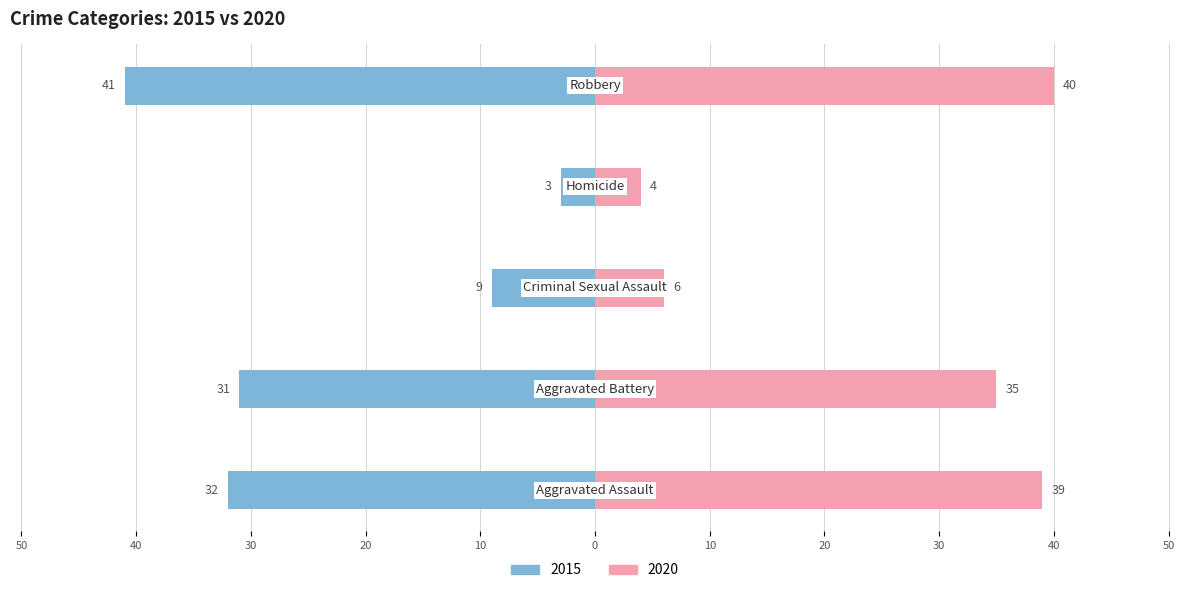

Which series has the widest spread of values?

Left (2015)